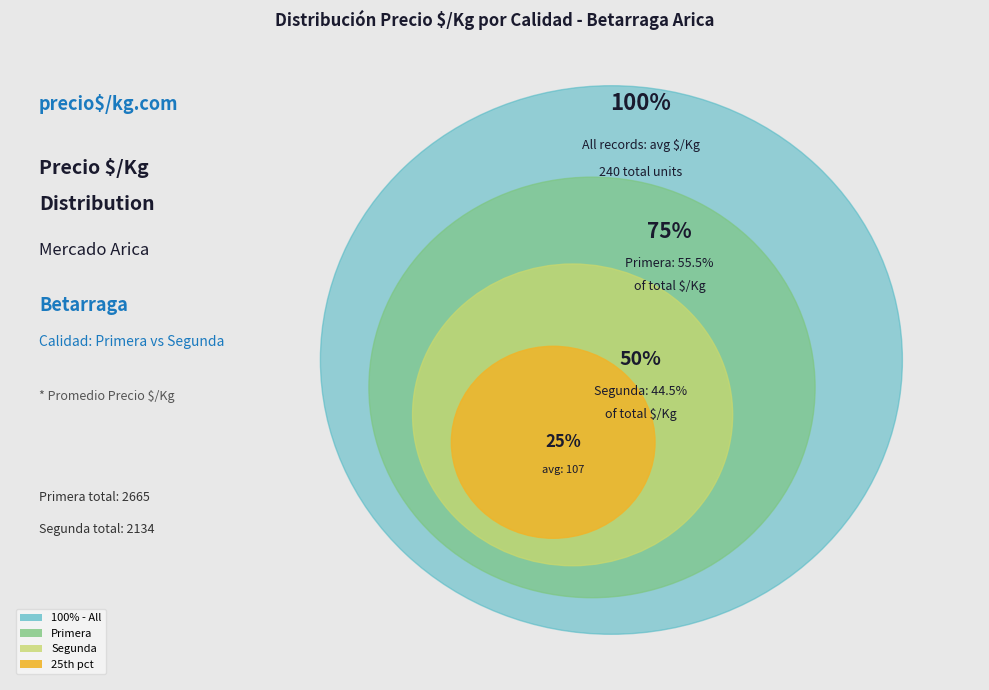

Do 30 and 27 together represent more than half of the pie?

No